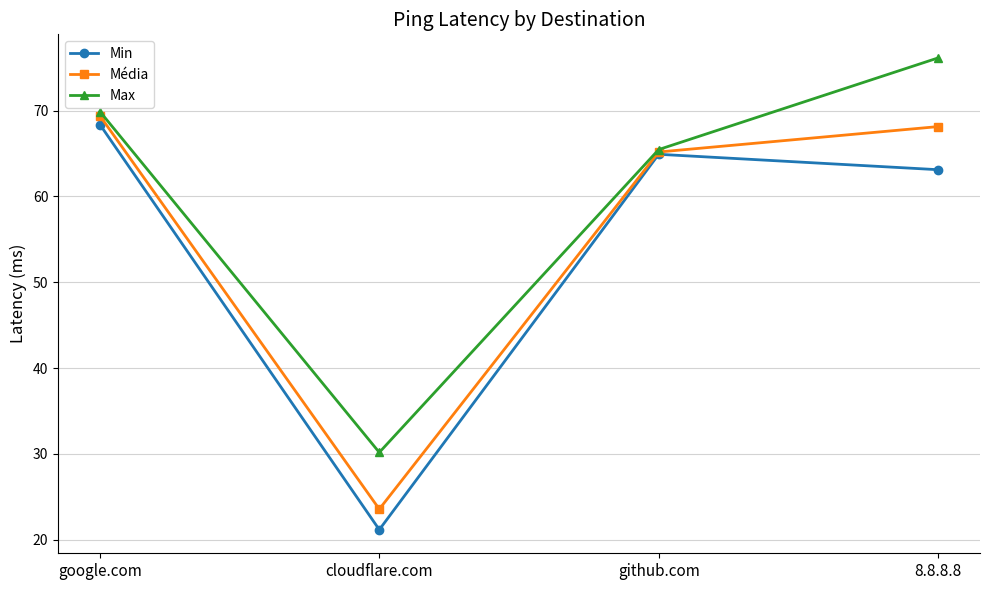

Where is the first local maximum for Min?

github.com